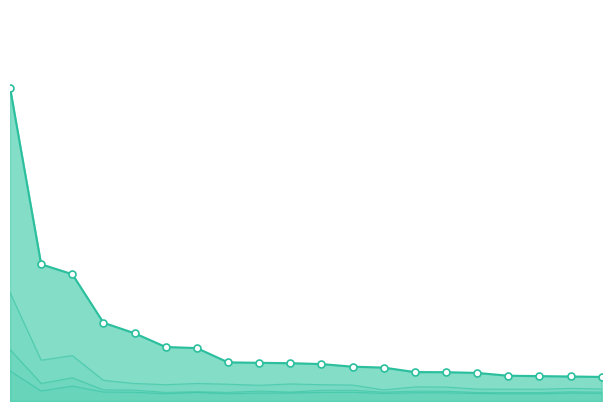

At which label is anchor_0.8neg closest to 0?

12